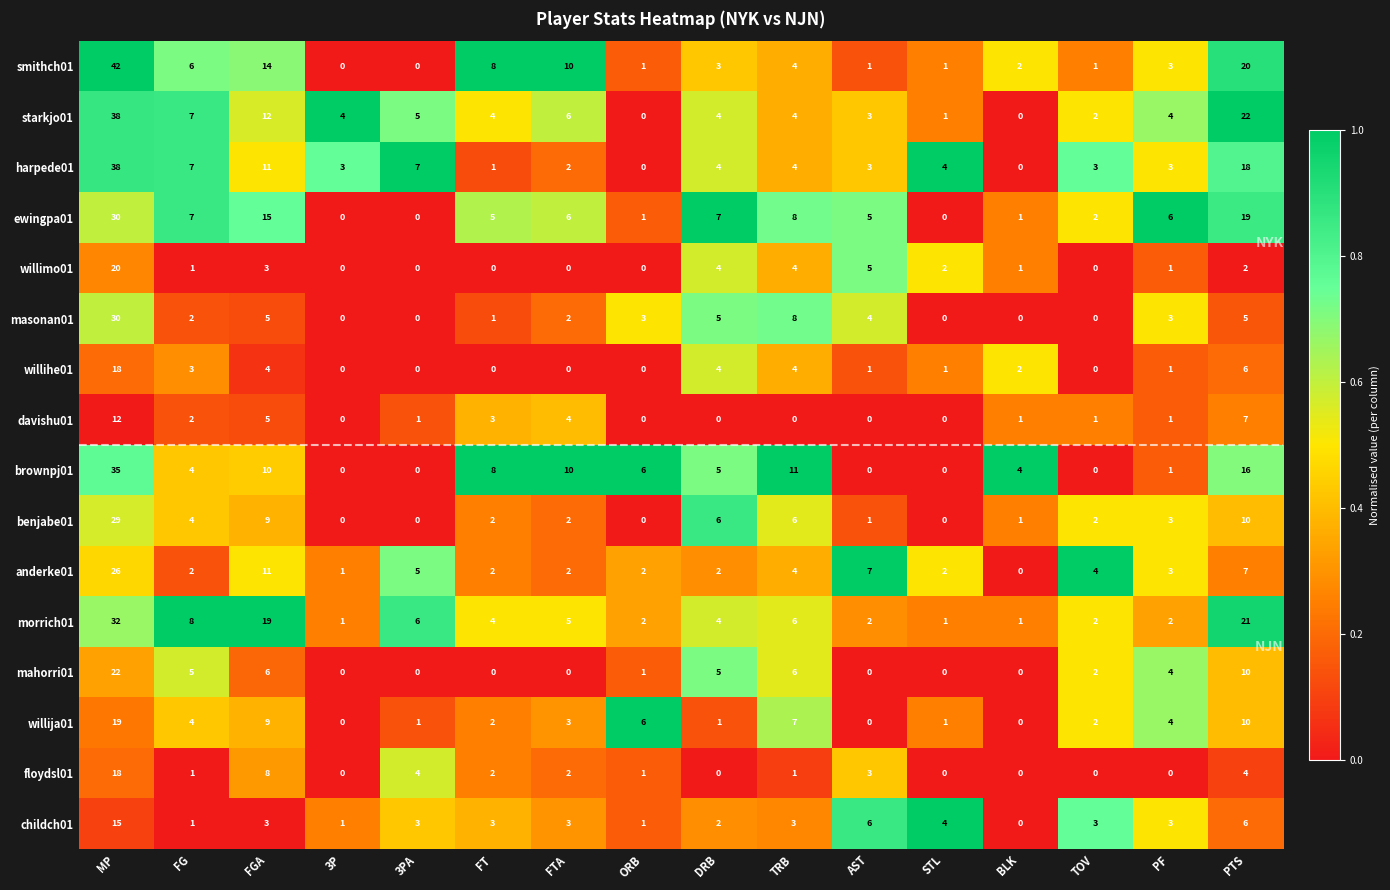

At which category is the sum across all series the highest?

MP